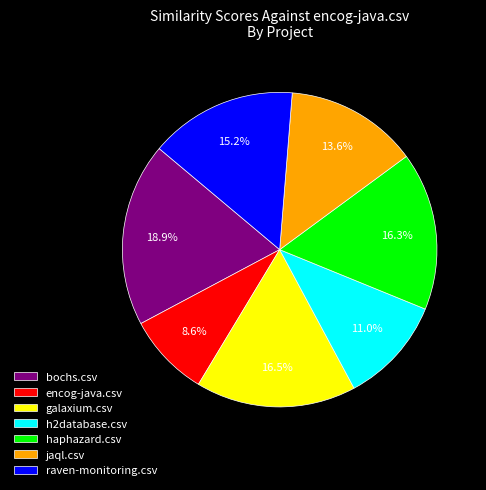

What percentage do bochs.csv and h2database.csv together represent?

29.9%